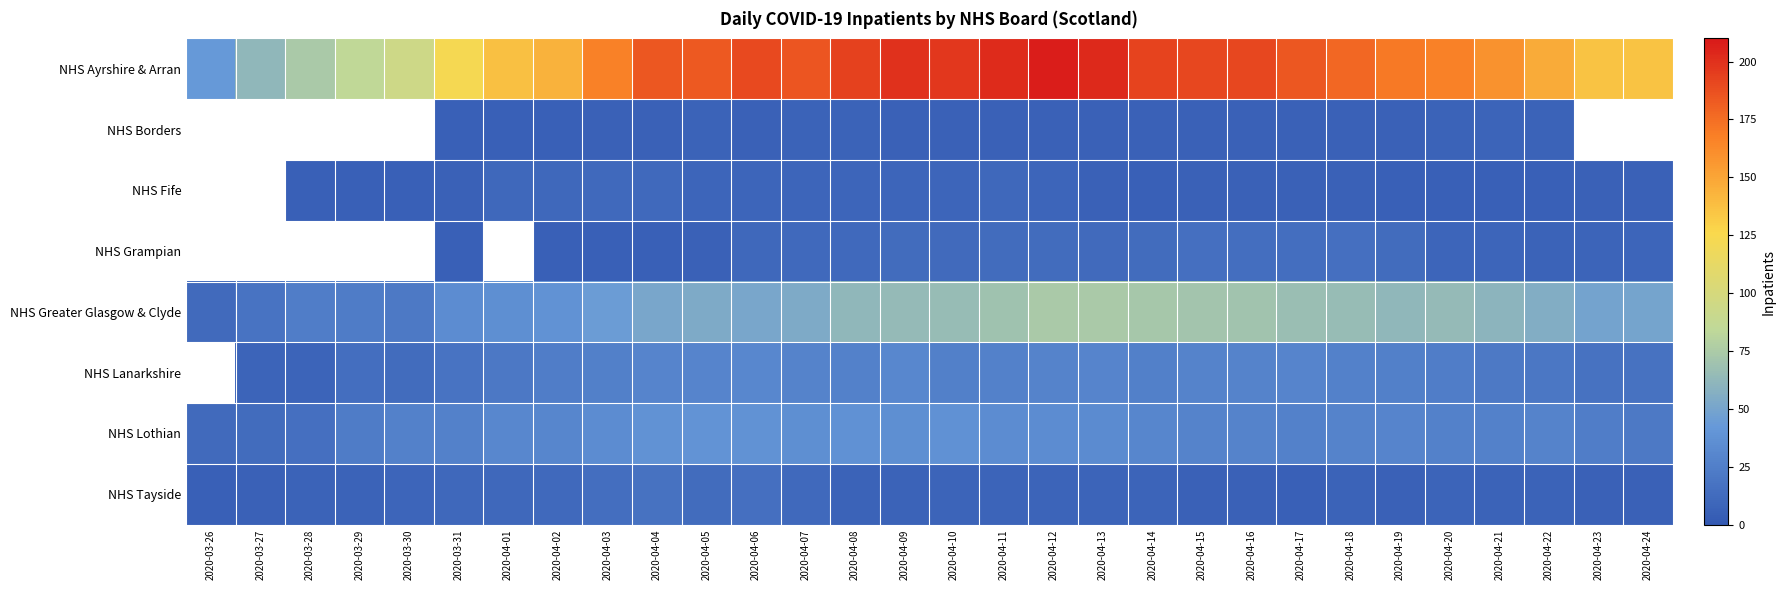

How many distinct data groups are displayed?

8